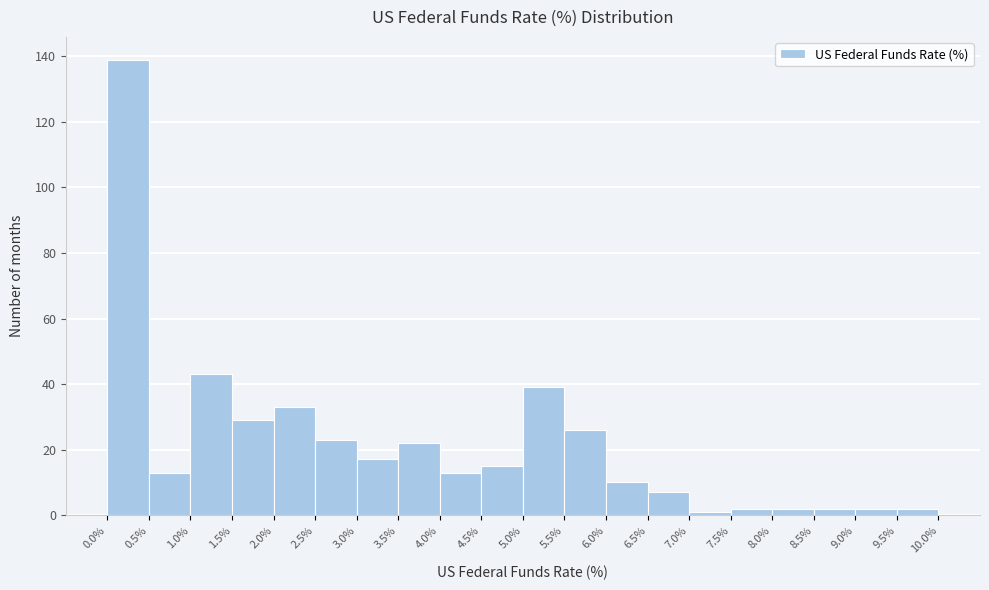

What is the height of the bar covering 5.5% to 6.0% on the x-axis? The values are not printed on the chart, so give them approximately, as read against the axis.

26